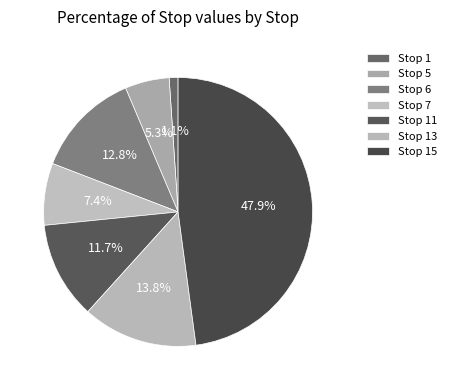

Which slice is the largest?

Stop 15